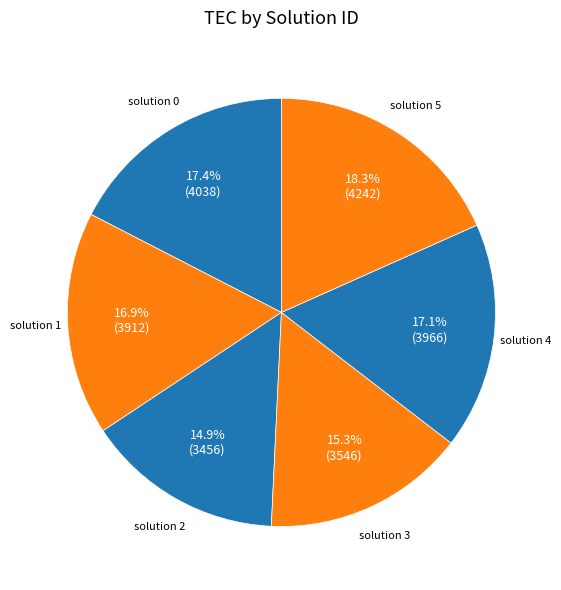

How many slices are in this pie chart?

6